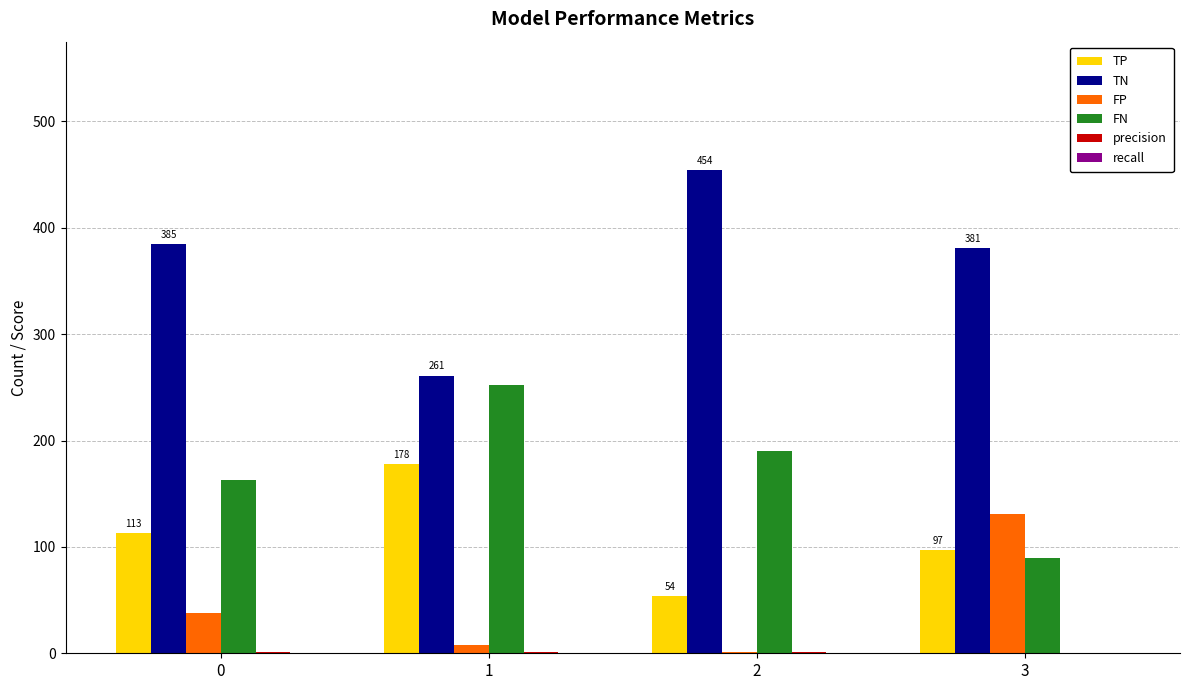

Is the value of TP at 0 greater than the value of TN at 1?

No